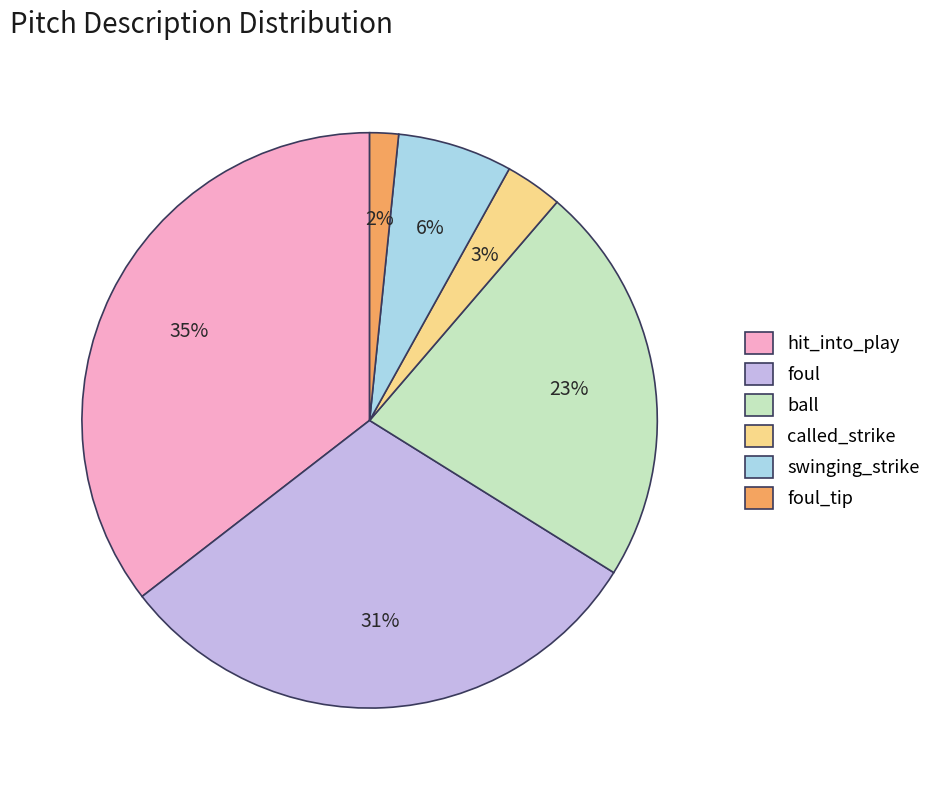

Which category has the biggest portion of the pie?

hit_into_play